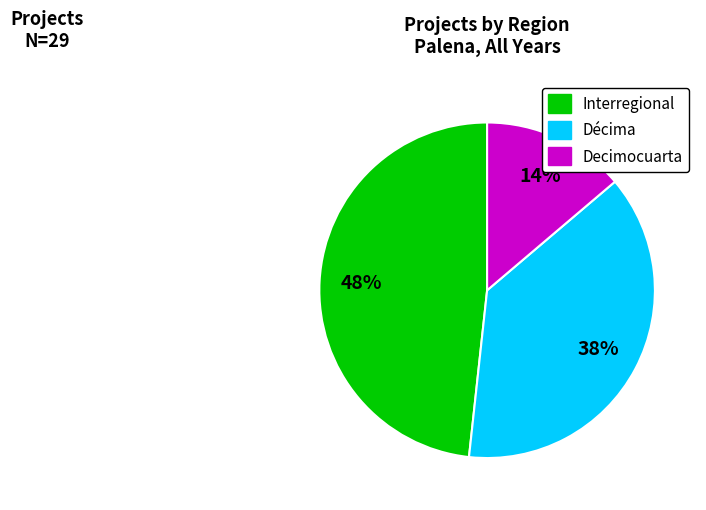

Combined, do Decimocuarta and Décima account for over 50%?

Yes